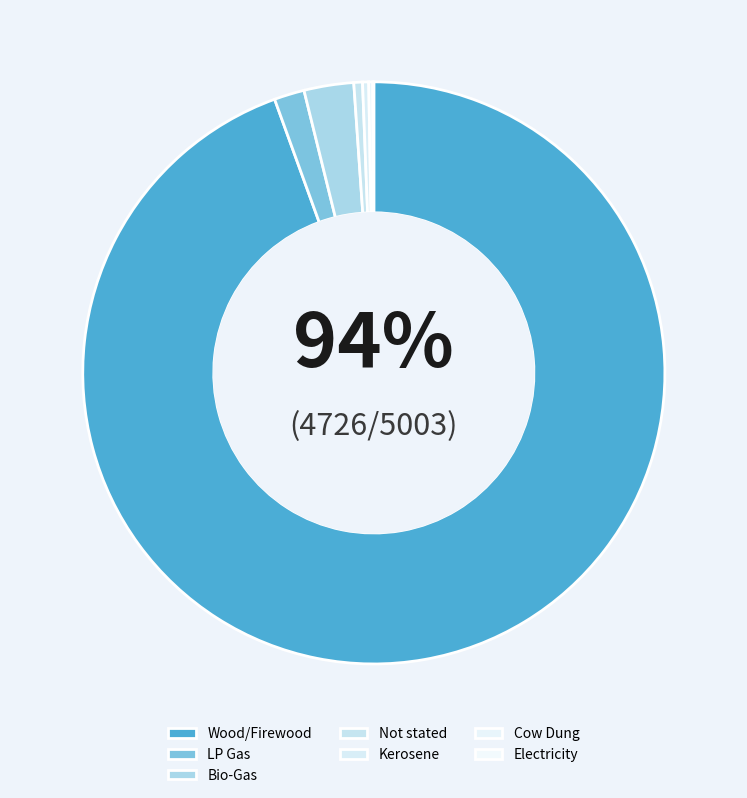

Does Wood/Firewood account for over 50% of the chart?

Yes